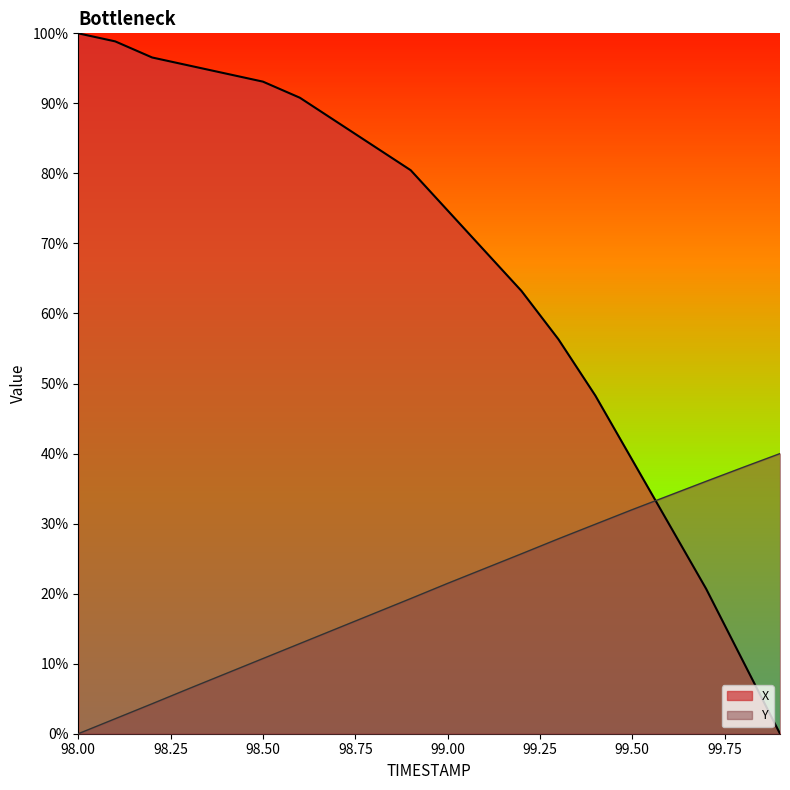

True or false: Y has more than 2 interior local peaks.

False